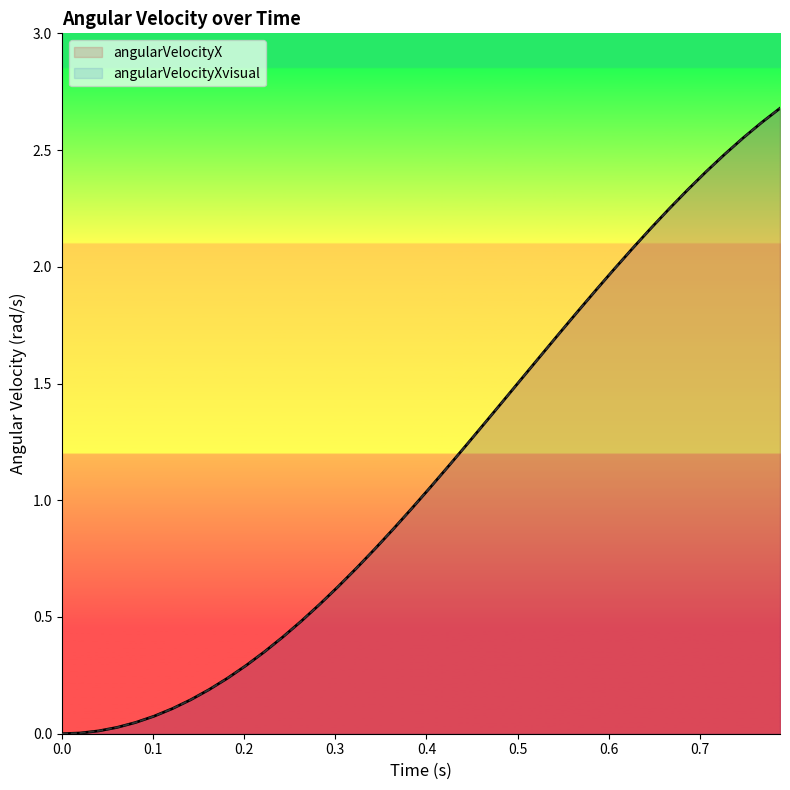

True or false: angularVelocityX and angularVelocityXvisual cross at least once.

False